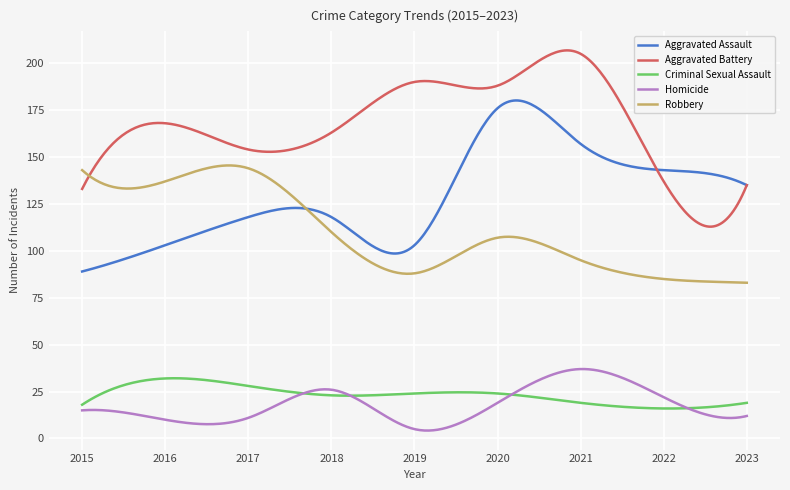

Which series has the largest total across all categories?

Aggravated Battery